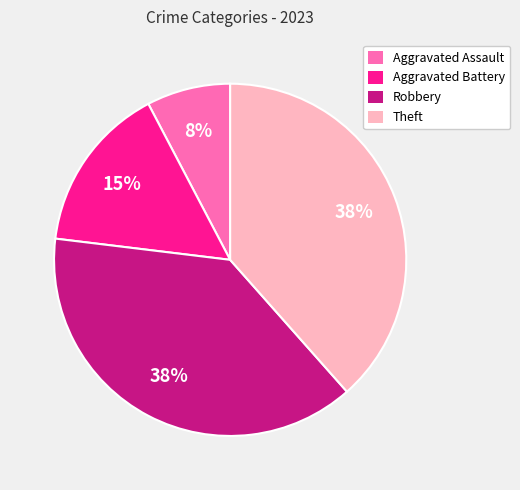

To the nearest percent, what is the combined percentage of Aggravated Assault and Theft?

46%